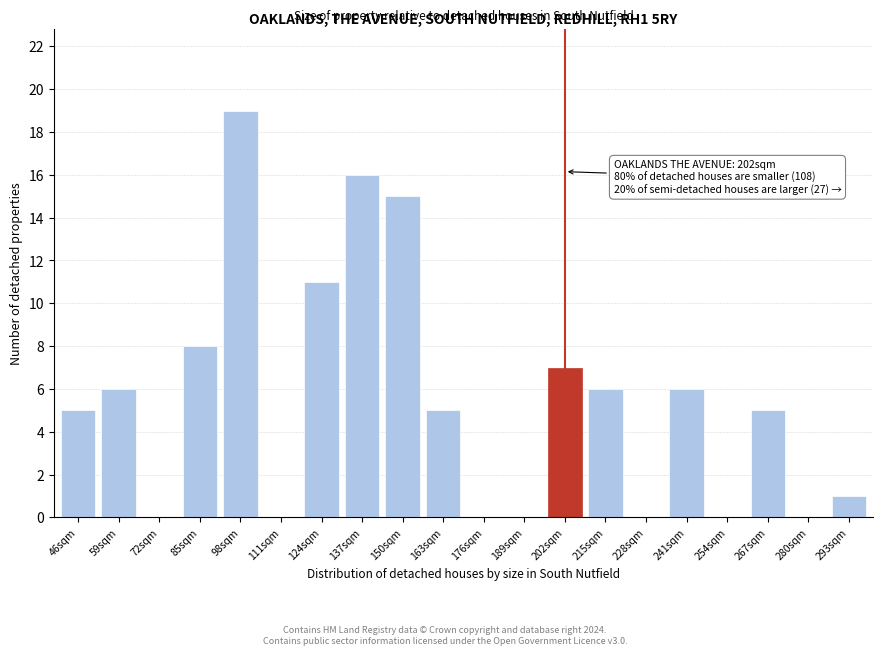

Reading left to right, list all the values displayed in this chart.

46sqm=5	59sqm=6	72sqm=0	85sqm=8	98sqm=19	111sqm=0	124sqm=11	137sqm=16	150sqm=15	163sqm=5	176sqm=0	189sqm=0	202sqm=7	215sqm=6	228sqm=0	241sqm=6	254sqm=0	267sqm=5	280sqm=0	293sqm=1